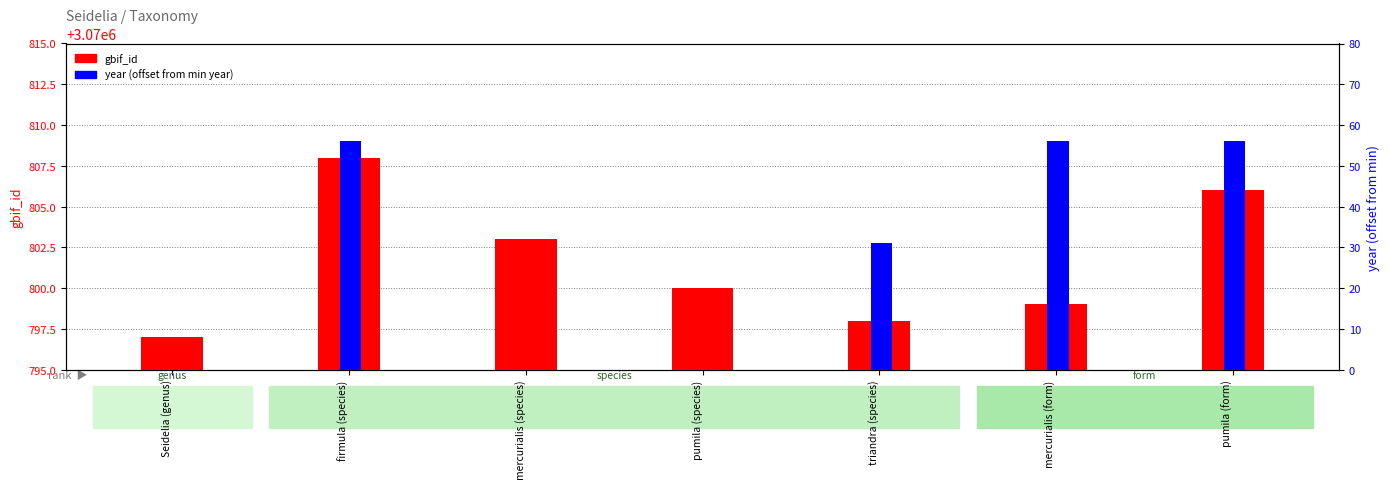

Which category has the lowest value in the gbif_id series?

Seidelia (genus)